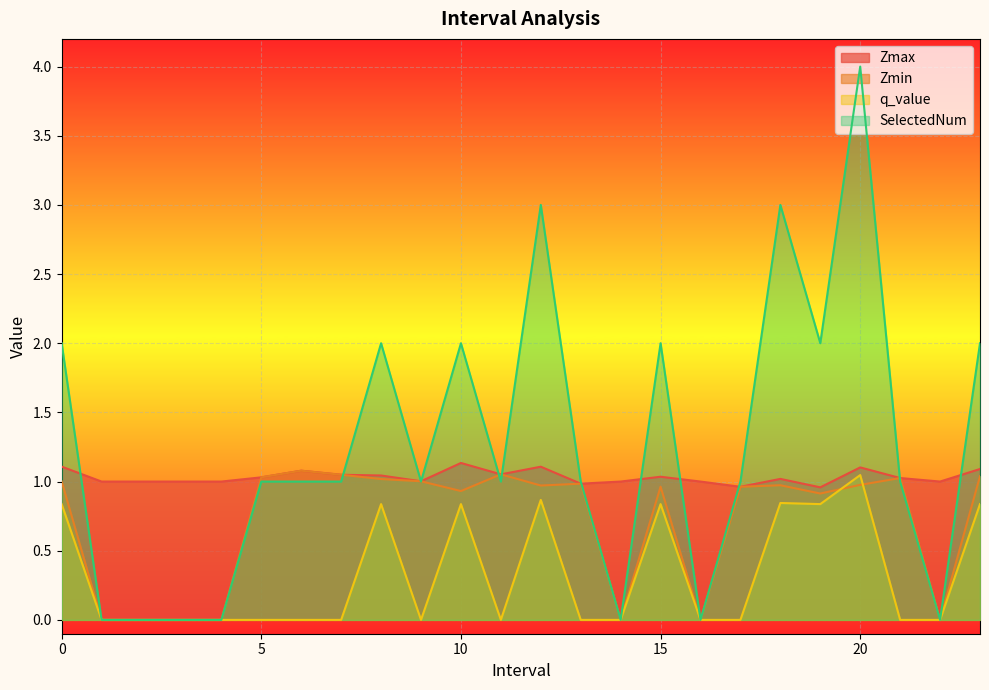

At which category does Zmax reach its first local valley?

9.0